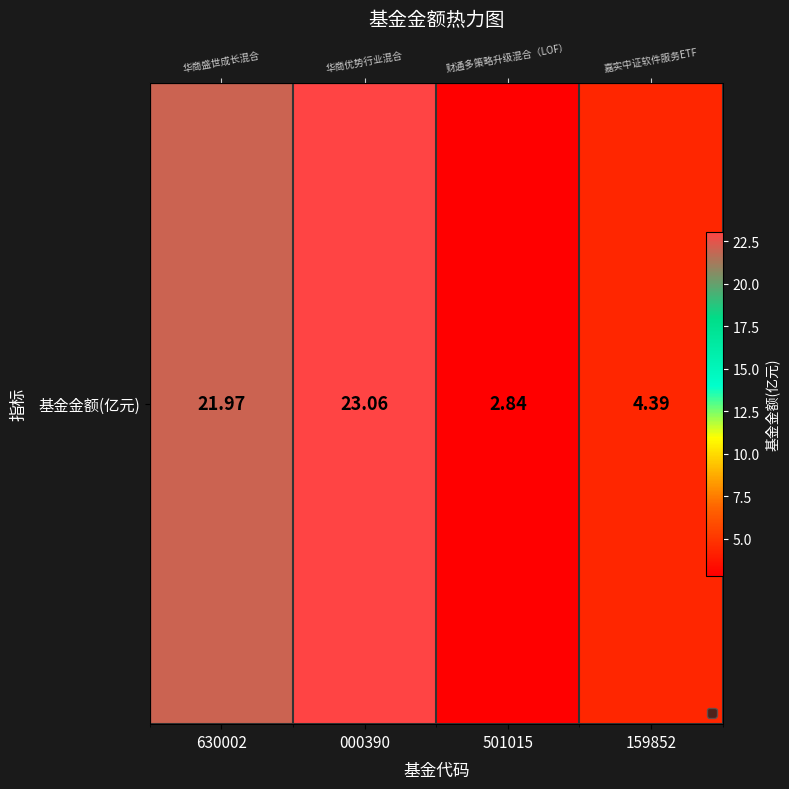

List the labels in order of value, largest first.

000390, 630002, 159852, 501015